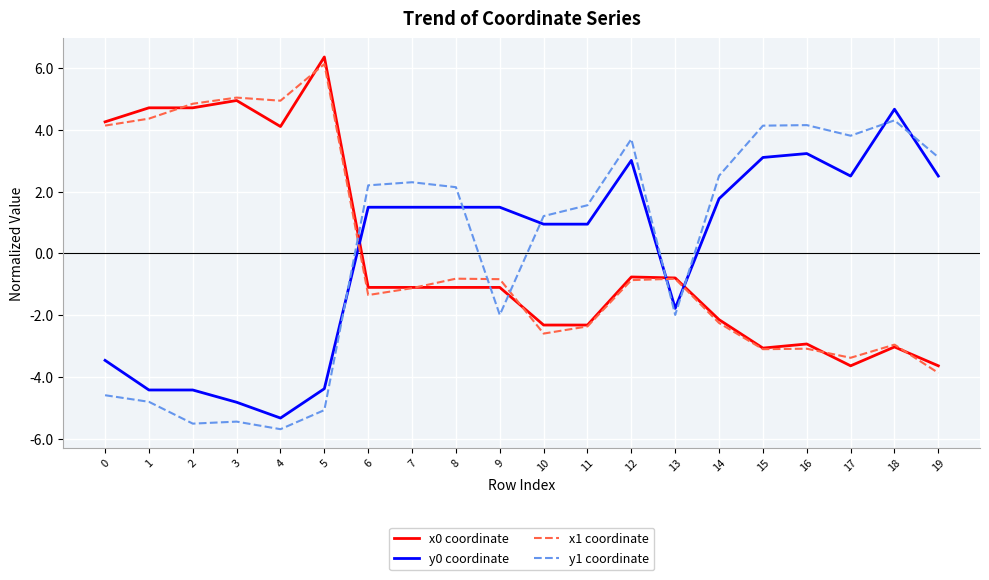

Which series ends up on top after the final intersection of x0 coordinate and y1 coordinate?

y1 coordinate